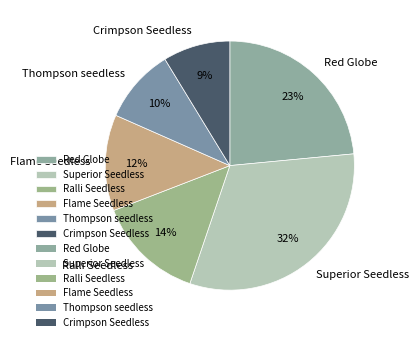

The Red Globe slice represents 23% of the pie. True or false?

True